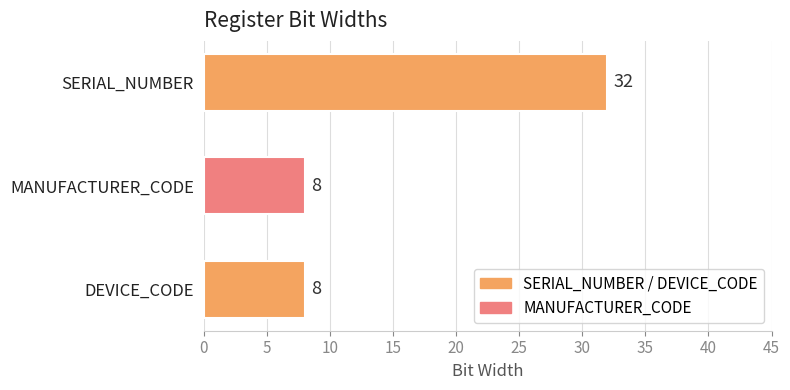

What is the difference between the maximum and minimum values?

24